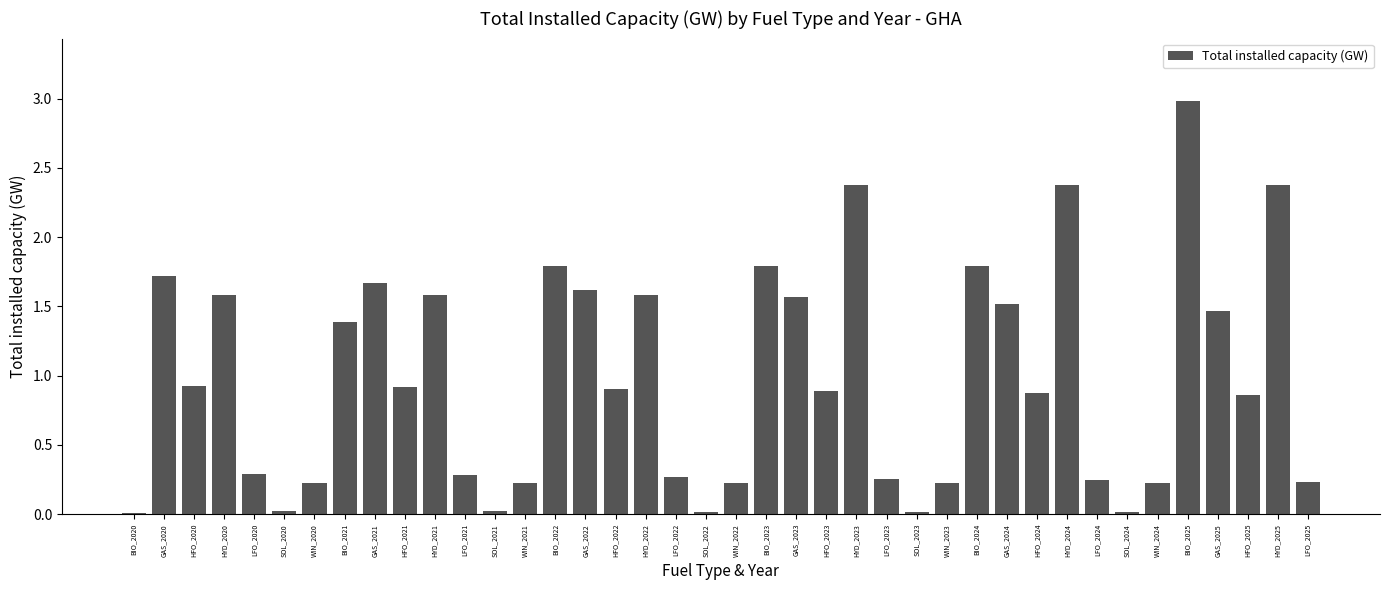

Which label corresponds to the largest value in the chart?

BIO_2025